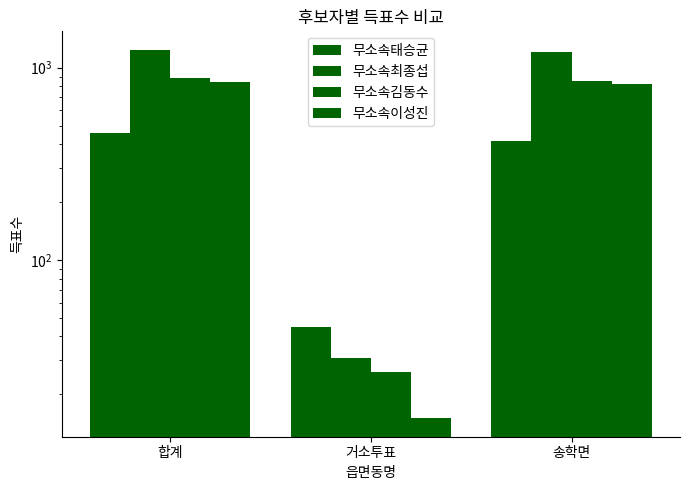

What is the maximum value for 무소속김동수?

880